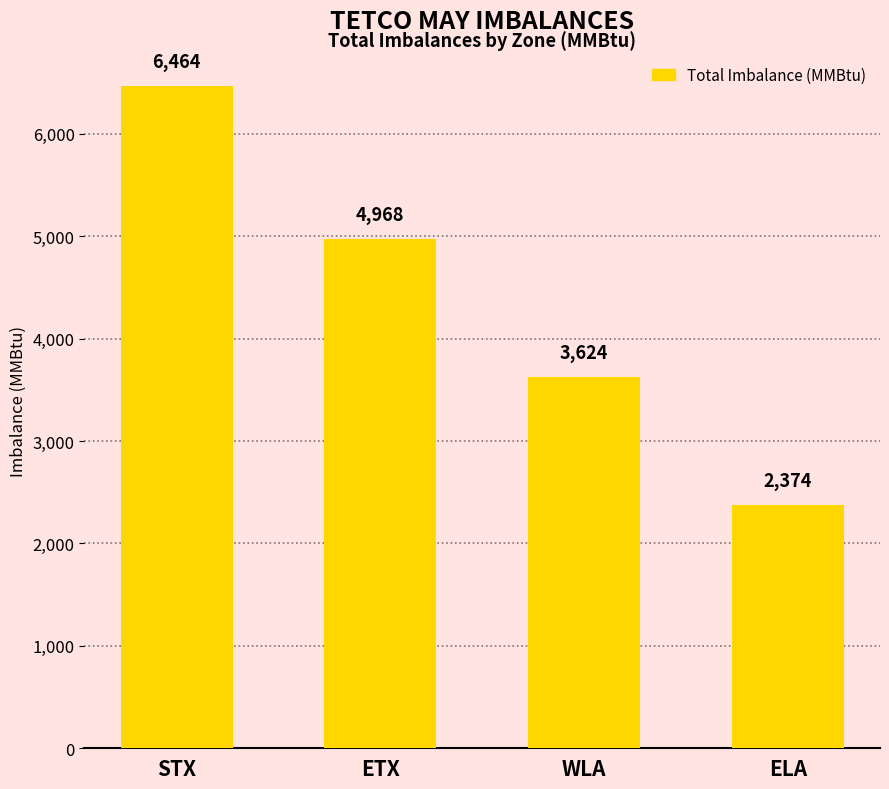

Where is the data nearest to the value 4419?

ETX